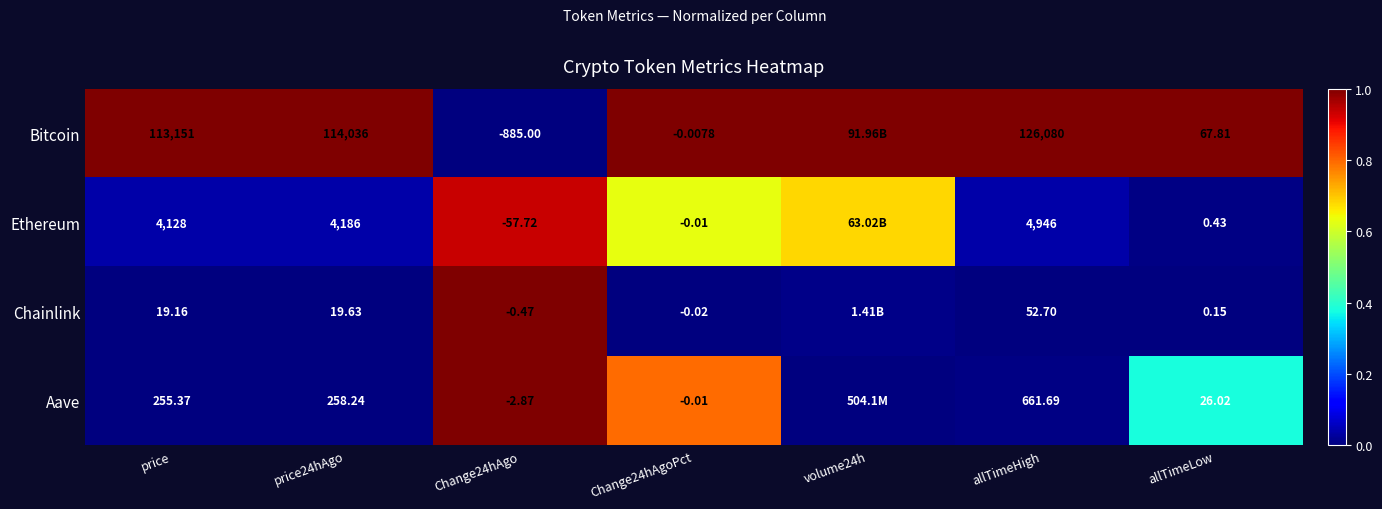

Which series changed the most between price and Change24hAgoPct?

Bitcoin